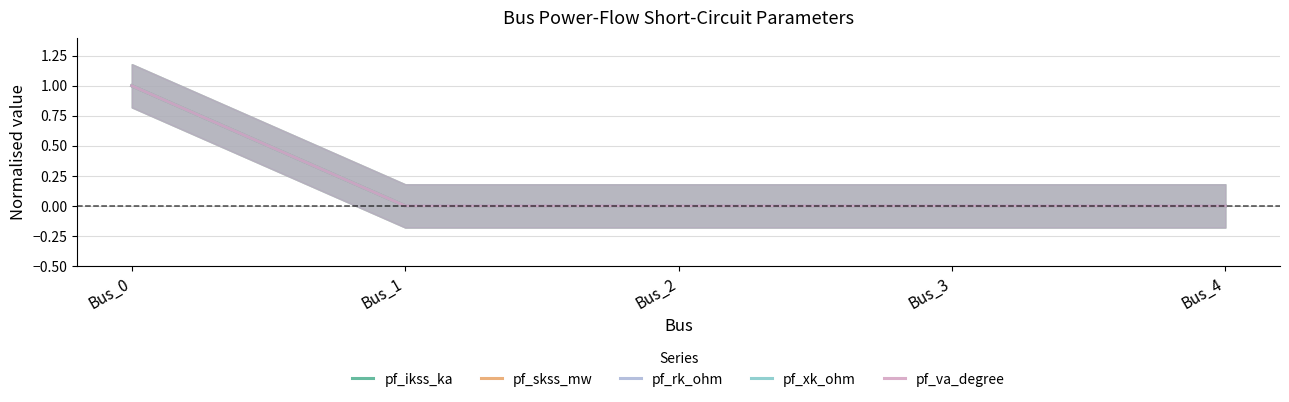

True or false: pf_va_degree and pf_skss_mw intersect in this chart.

False